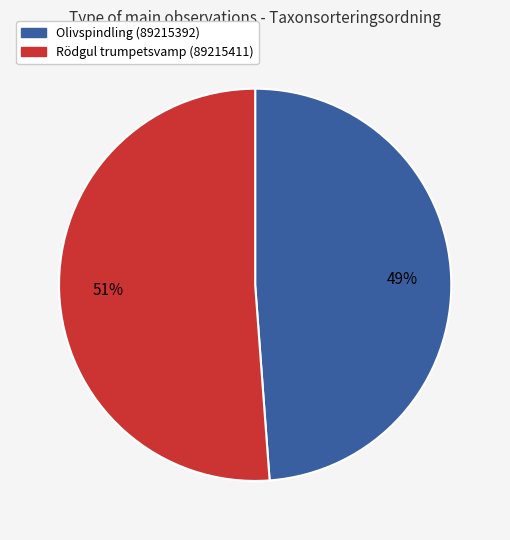

How many segments does this pie chart have?

2